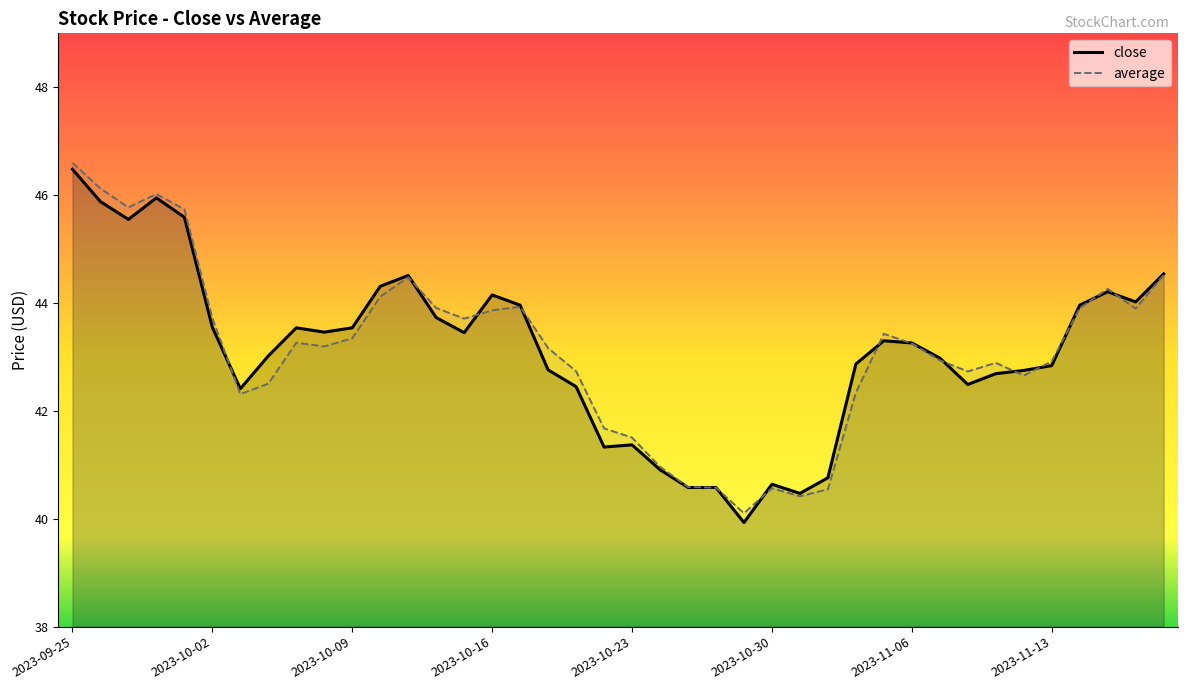

What is the sum of all average values?

1725.2